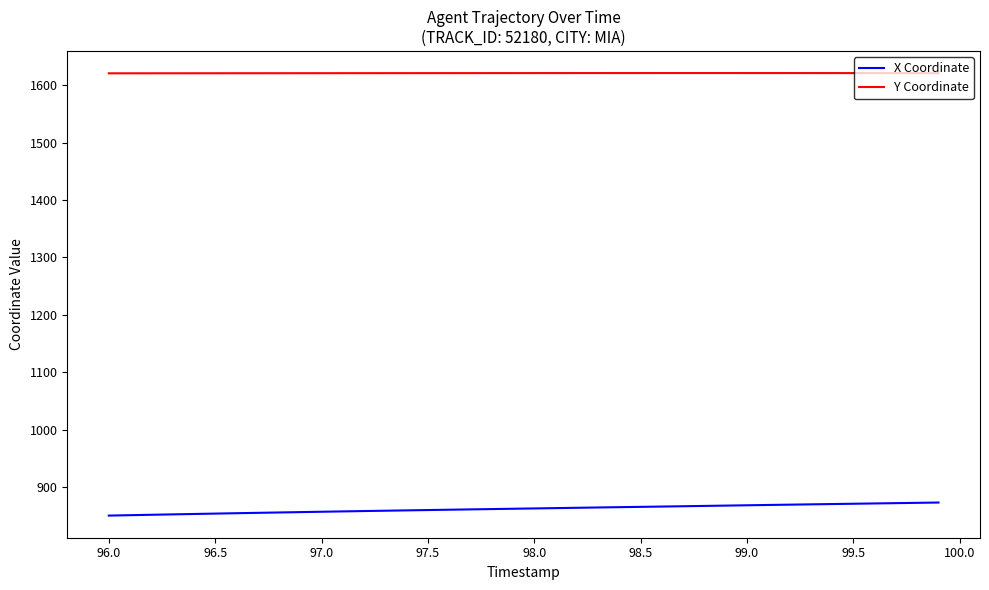

Which series has the largest total across all categories?

Y Coordinate